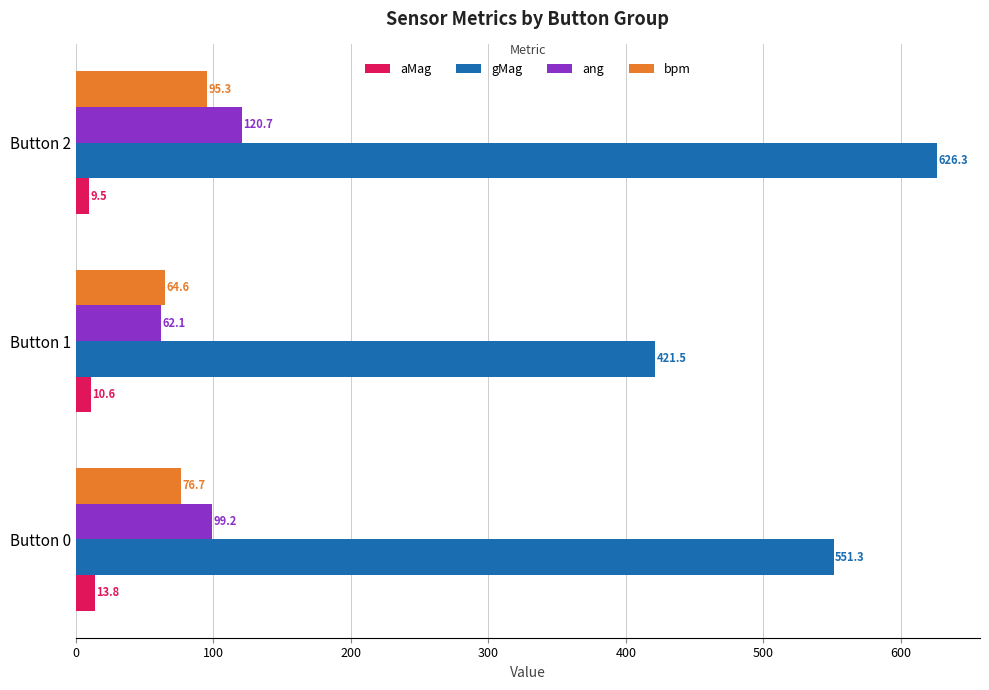

What is the sum of the aMag values at Button 0 and Button 2?

23.3